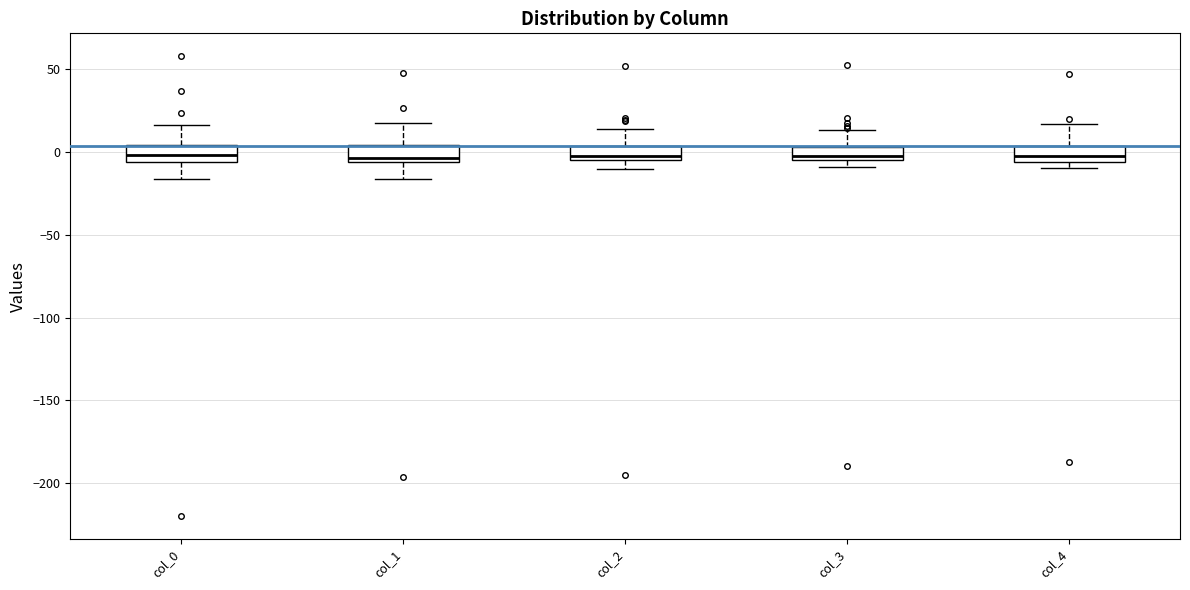

Where does the median line of the box for col_0 sit on the y-axis? The values are not printed on the chart, so give them approximately, as read against the axis.

0